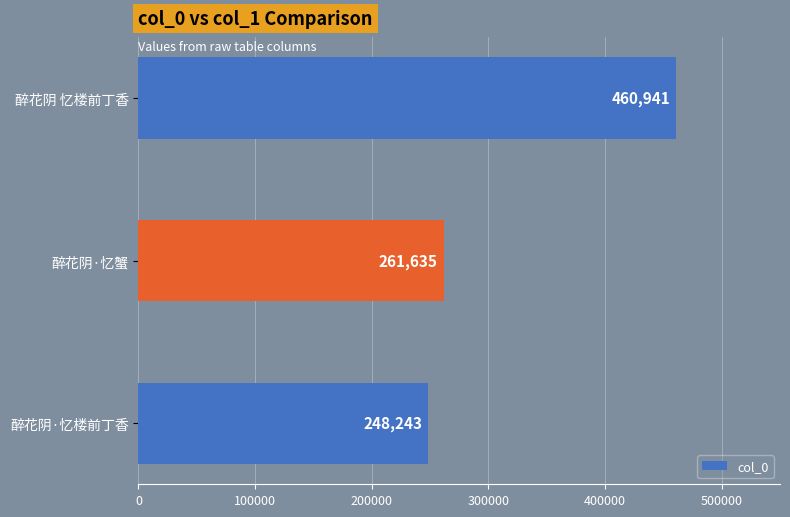

Where is the data nearest to the value 354592?

醉花阴·忆蟹